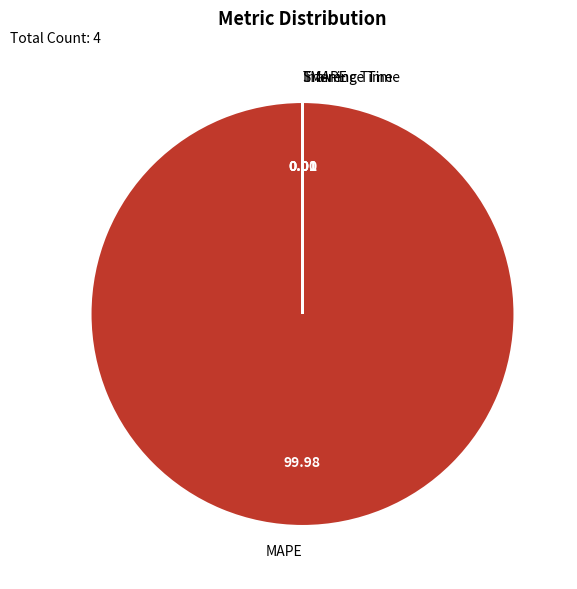

Which slice represents more than half of the pie?

MAPE